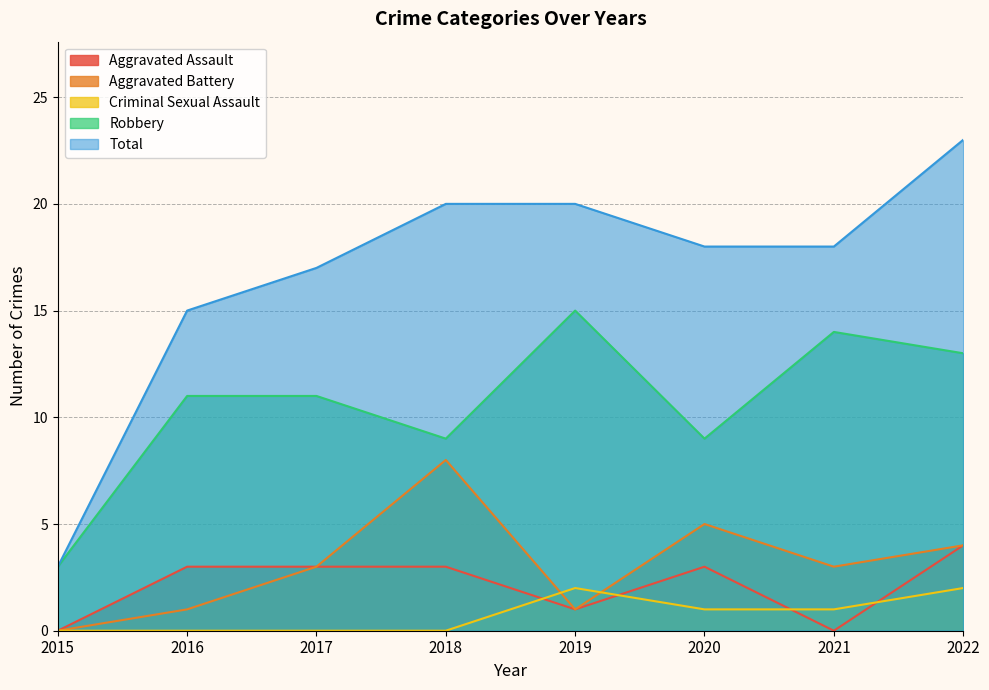

Which series has the largest total across all categories?

Total